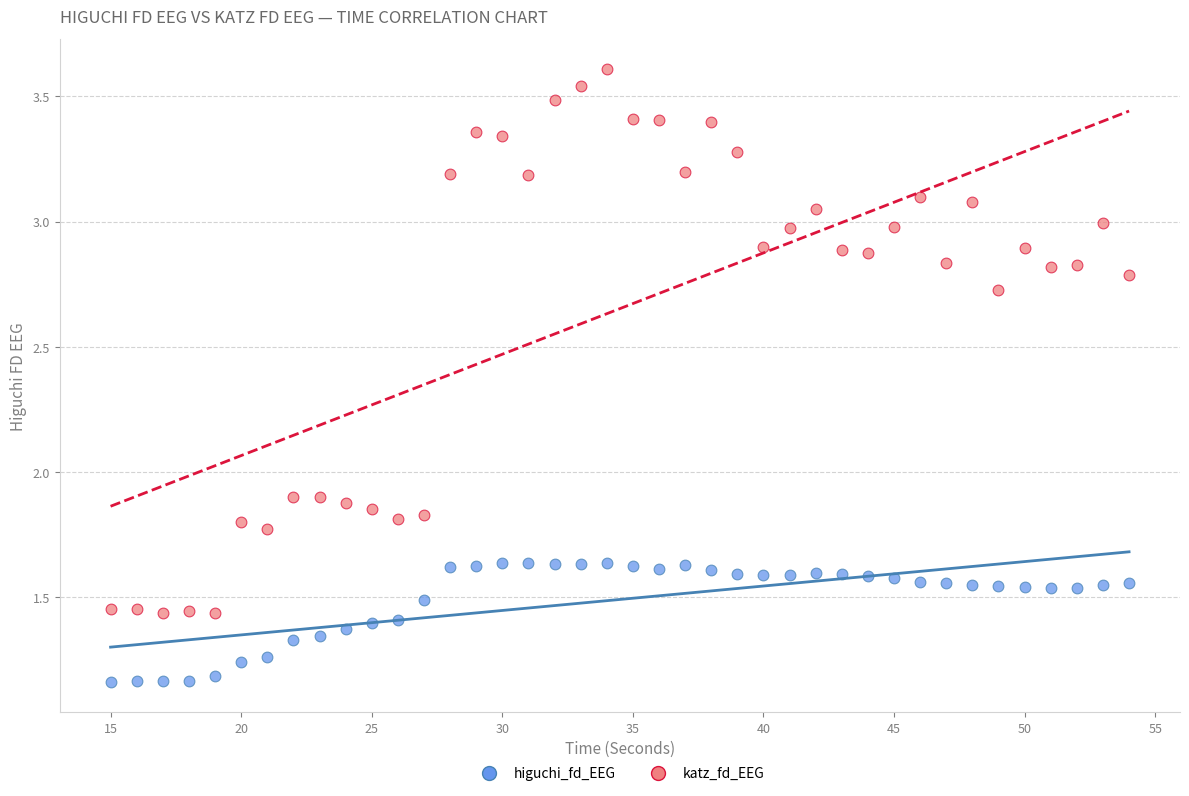

Which series contains the lowest Y value?

higuchi_fd_EEG